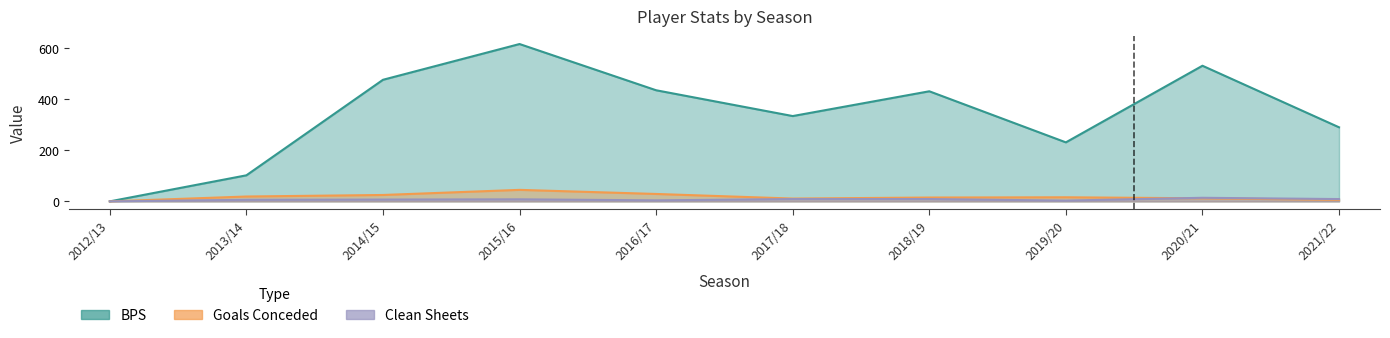

Reading right to left, transcribe all the data shown in this chart.

bps: 290	531	231	431	334	435	616	476	102	0
goals_conceded: 6	12	16	15	11	29	45	25	19	0
clean_sheets: 9	14	3	9	9	4	8	7	6	0